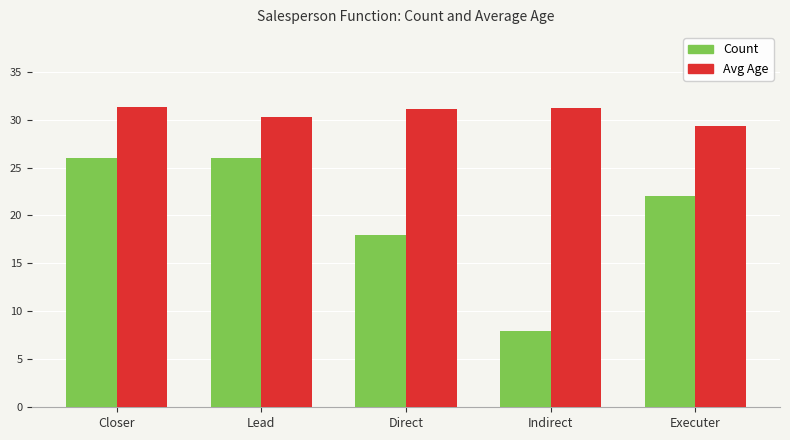

Is it true that Count equals 40.7 at Closer?

False